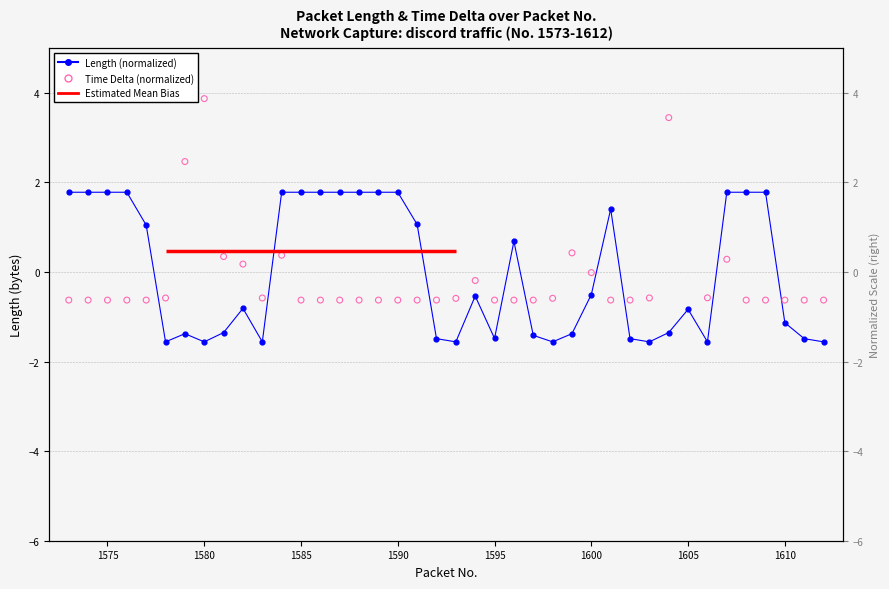

Which series reaches the minimum Y coordinate?

Length (normalized)